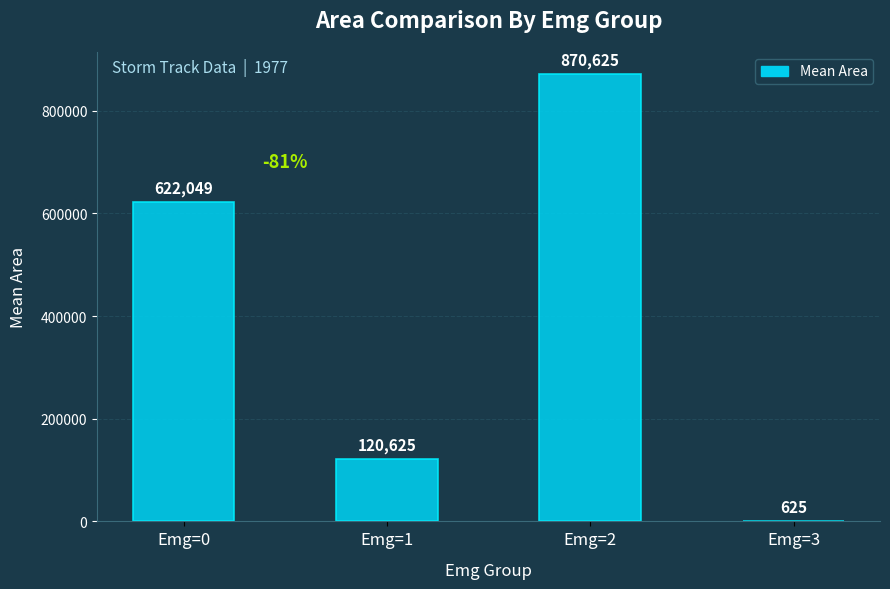

Which has a higher value, Emg=0 or Emg=2?

Emg=2